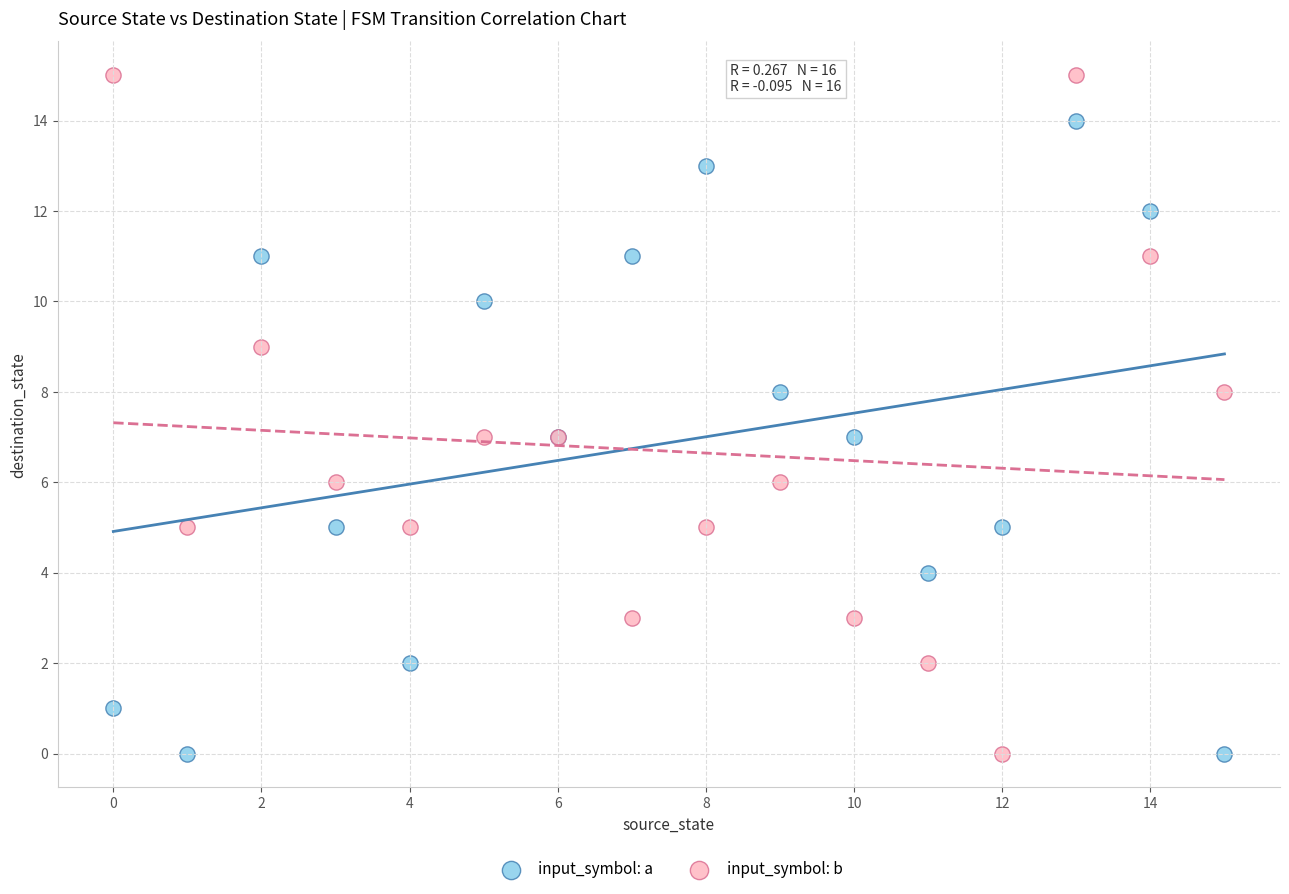

What are all the series names shown in the legend?

input_symbol: a, input_symbol: b